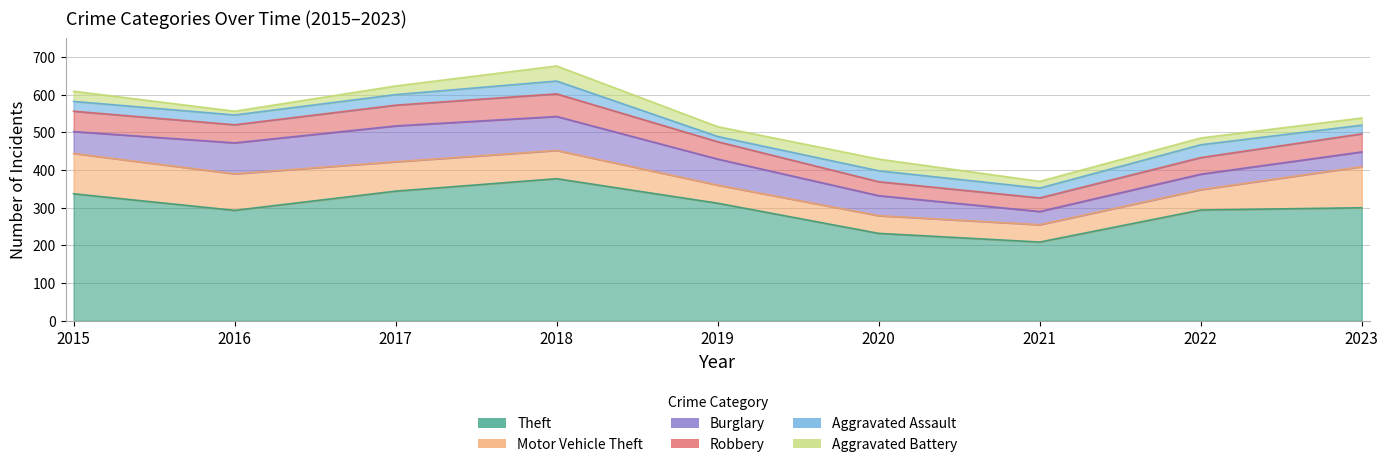

What is the value of the Motor Vehicle Theft point at the 3rd from the left?

78